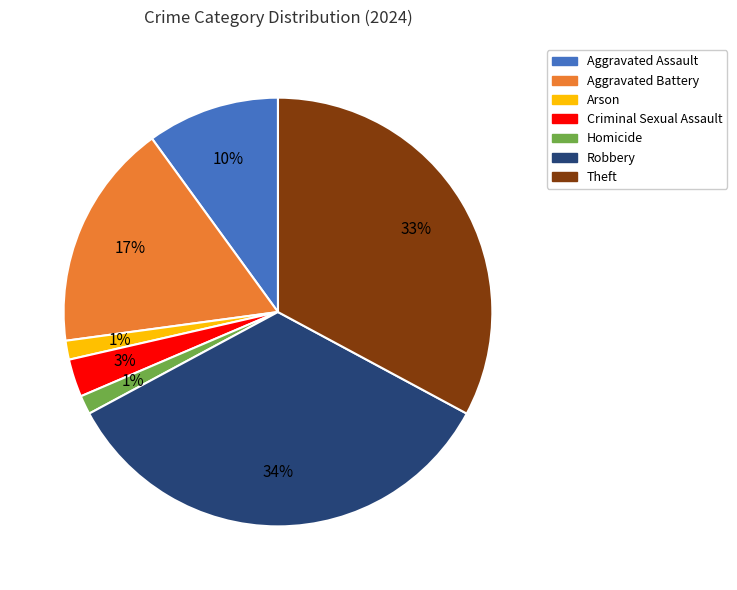

Count the number of slices in the pie.

7